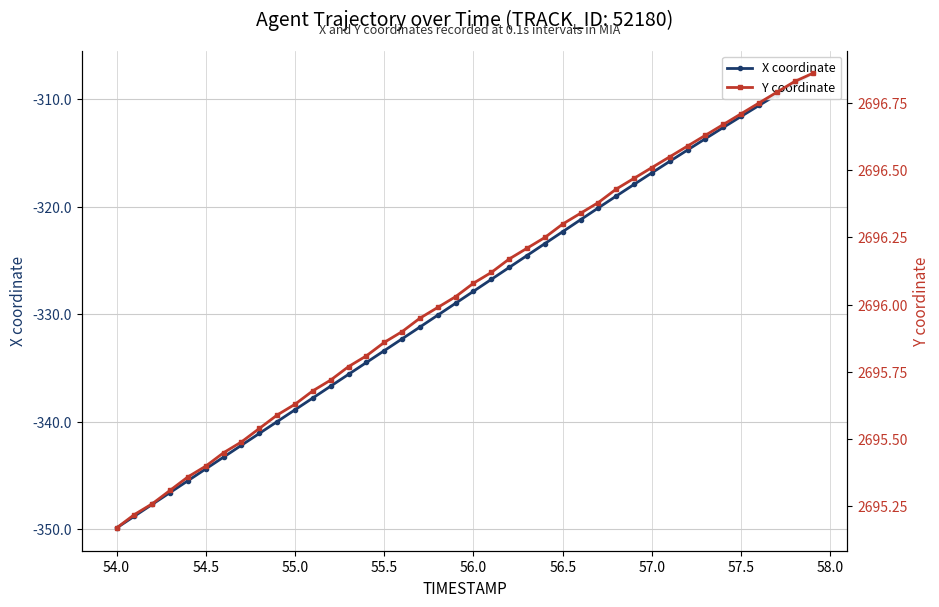

What is the value of the Y coordinate point at the 22nd from the left?

2696.1